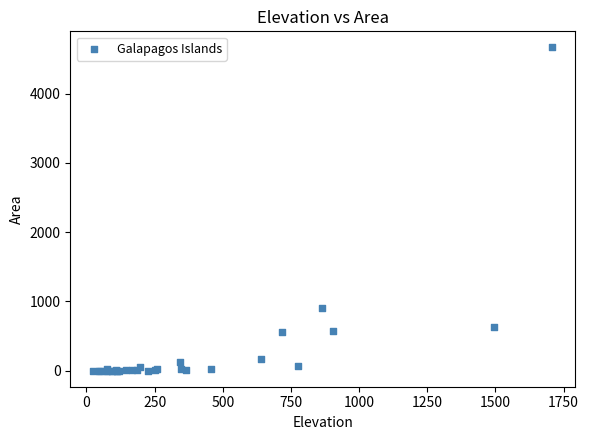

What Y value in the scatter plot is closest to 2334?

903.8